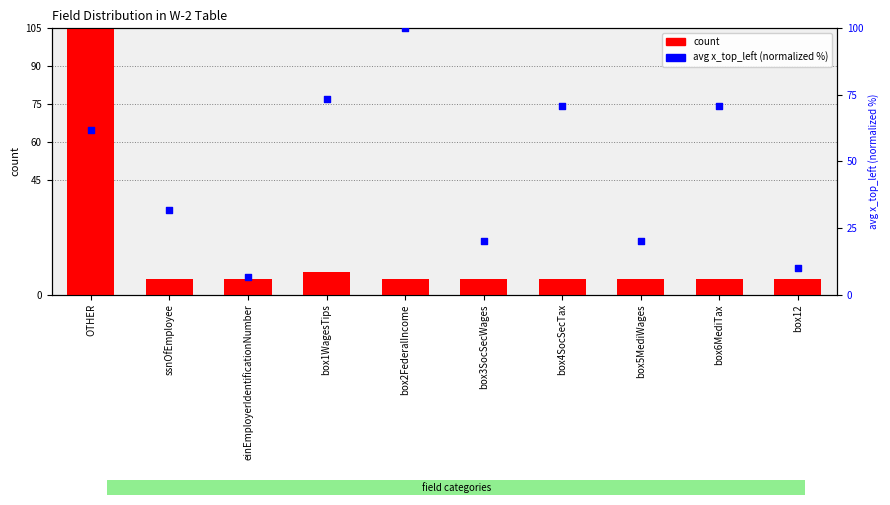

At which category is the sum across all series the highest?

OTHER